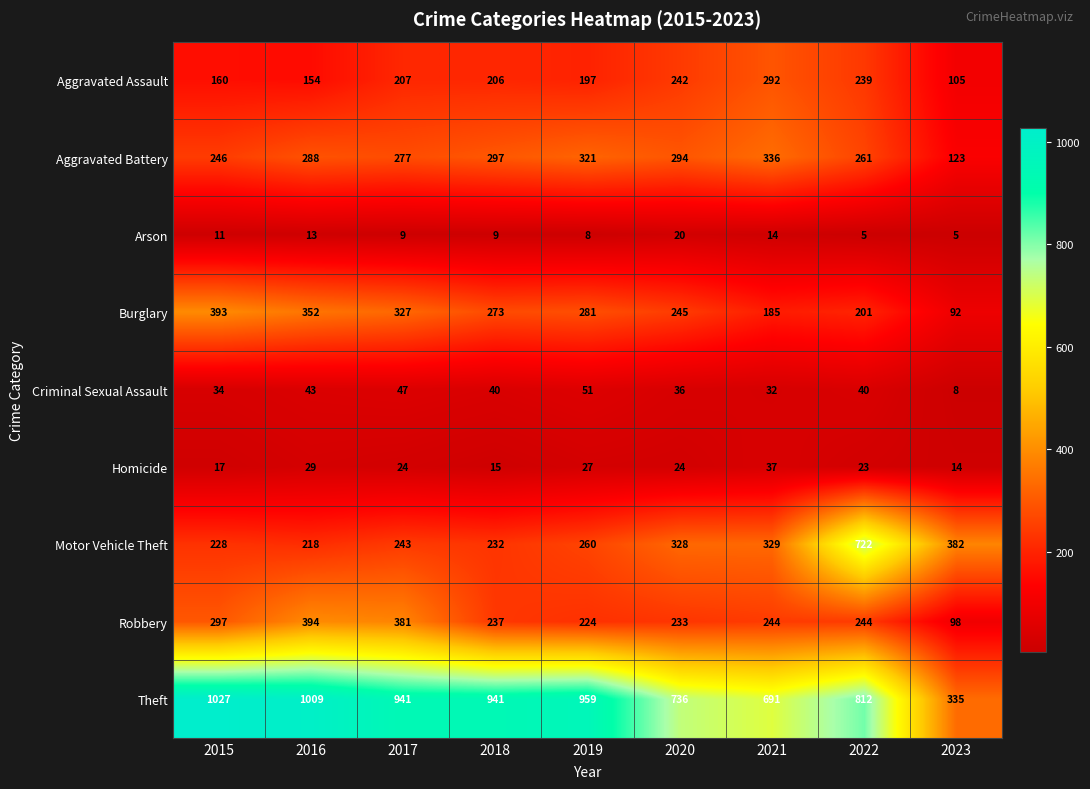

Which series changed the most between 2015 and 2022?

Motor Vehicle Theft